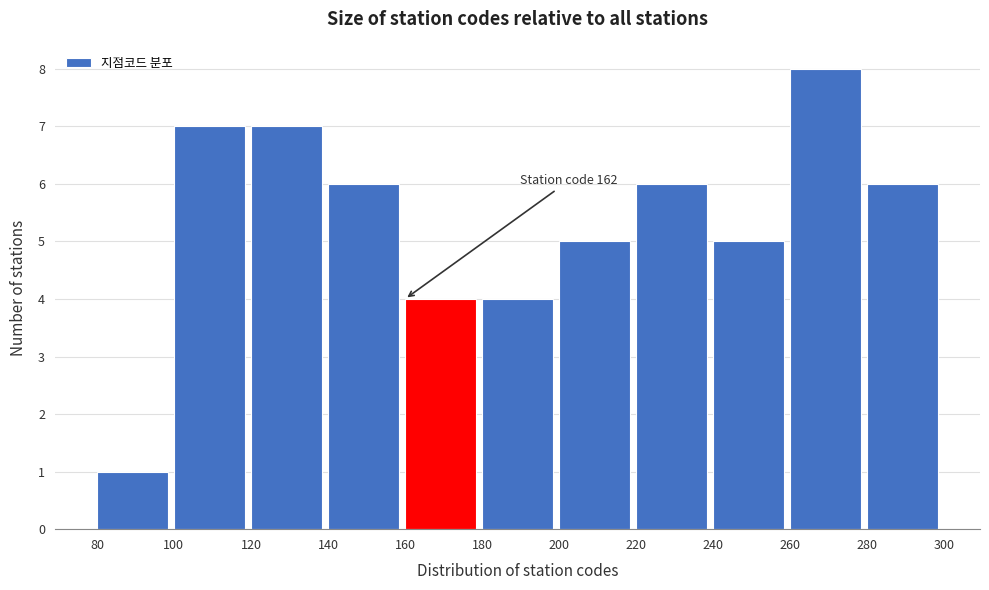

Over which range of the x-axis is the bar tallest?

260 to 280